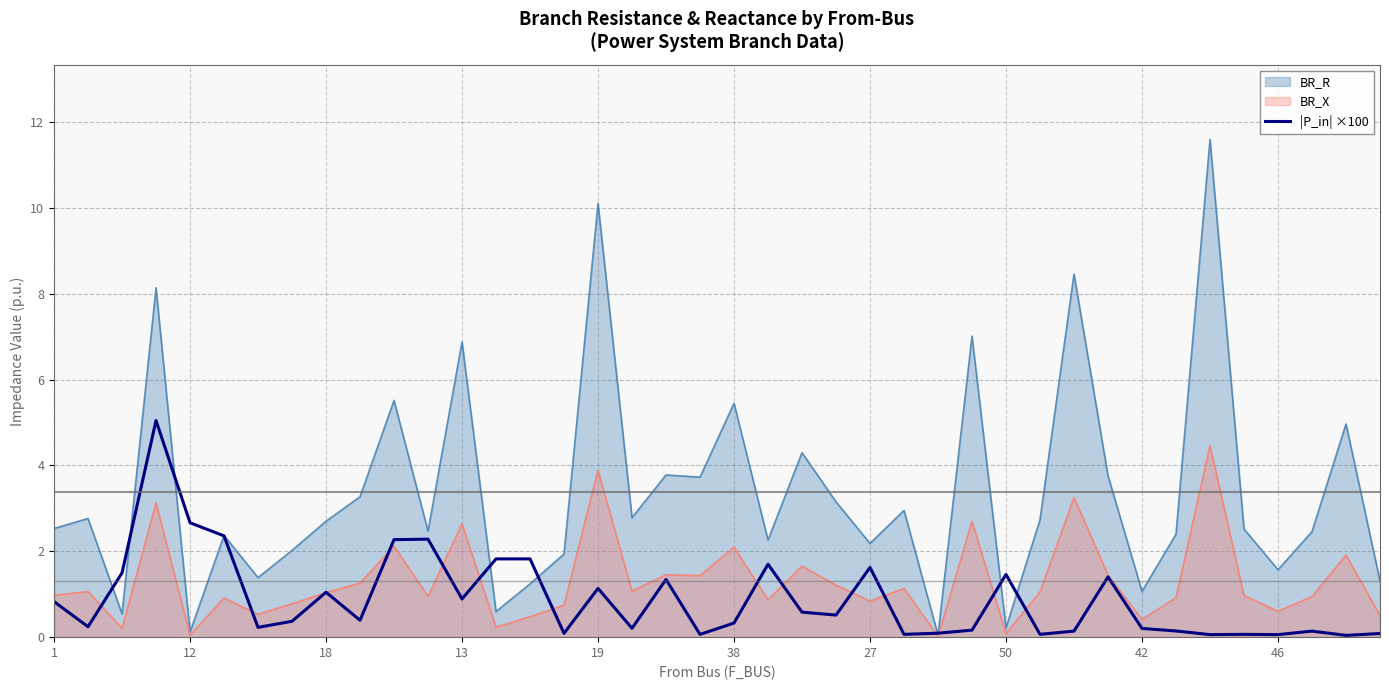

Where is the data nearest to the value 2?

14